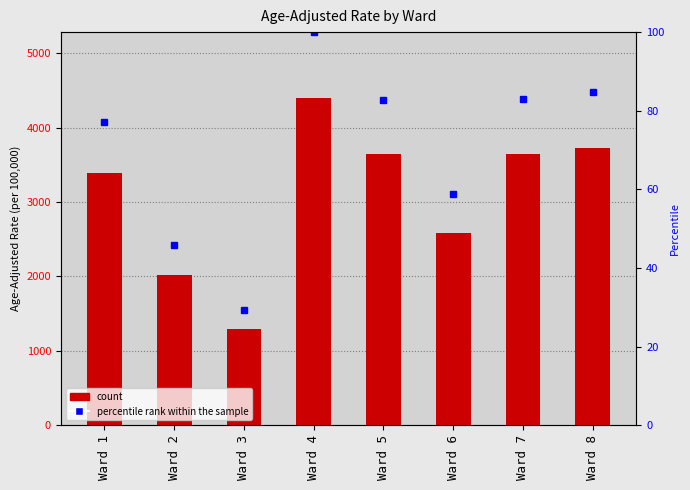

What is the ratio of the value at Ward 5 to the value at Ward 1?

1.1